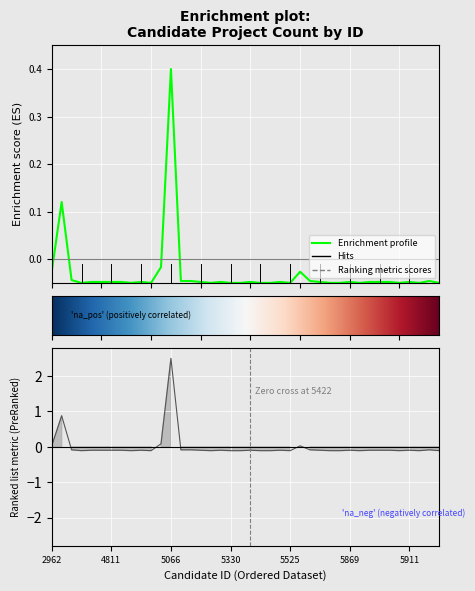

What is the sum of the Public values at 4857 and 5884?

-0.2